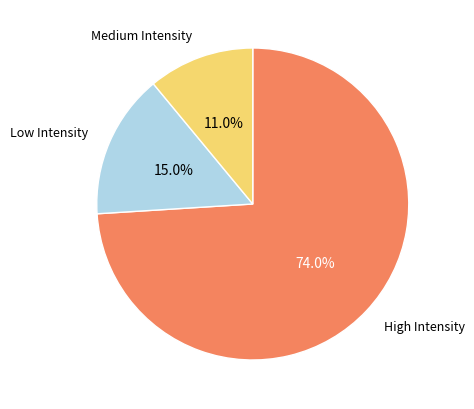

Which slice represents more than half of the pie?

High Intensity